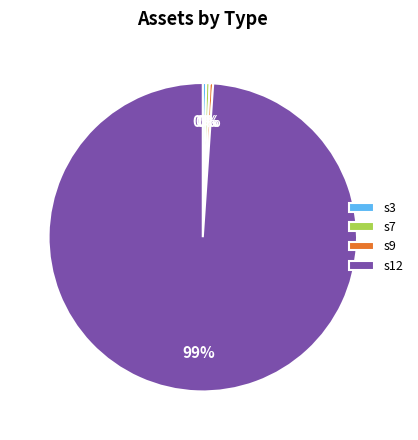

Which category accounts for the majority?

s12